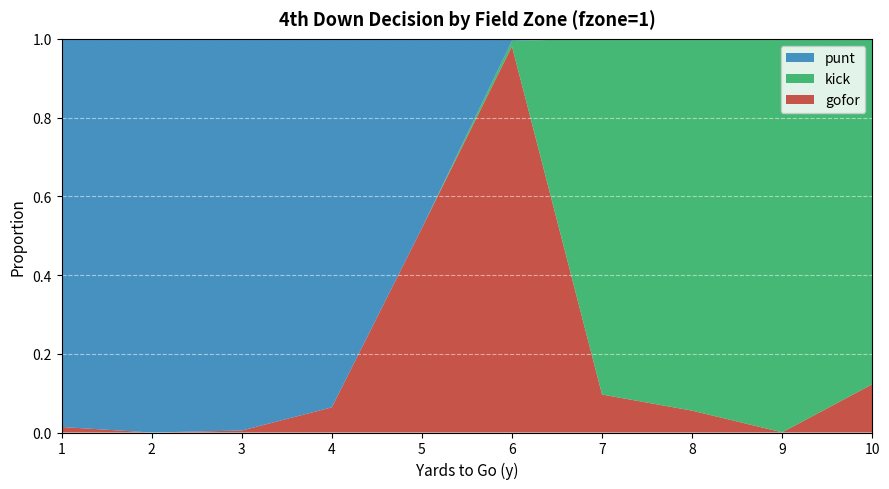

Reading left to right, transcribe all the data shown in this chart.

gofor: 1=0.0	2=0.0	3=0.0	4=0.1	5=0.5	6=1.0	7=0.1	8=0.1	9=0.0	10=0.1
kick: 1=0.0	2=0.0	3=0.0	4=0.0	5=0.0	6=0.0	7=0.9	8=0.9	9=1.0	10=0.9
punt: 1=1.0	2=1.0	3=1.0	4=0.9	5=0.5	6=0.0	7=0.0	8=0.0	9=0.0	10=0.0